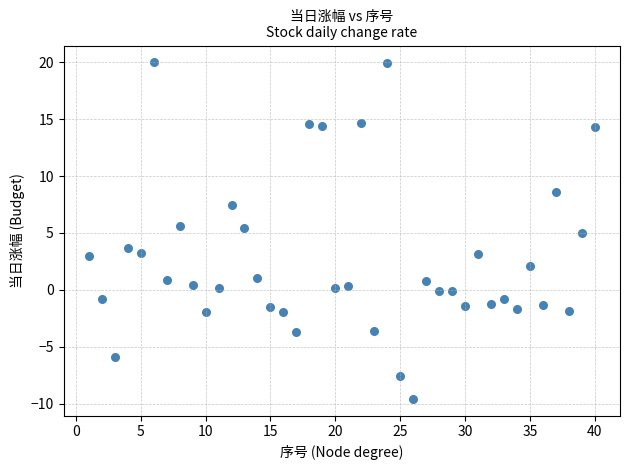

What is the range of X values (max minus min)?

39.0